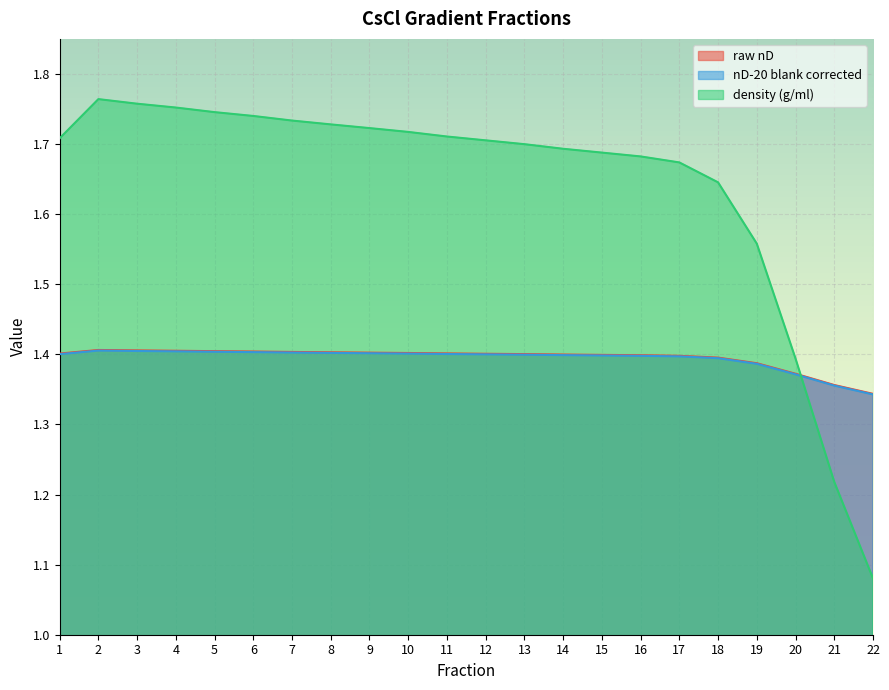

What is the difference between the maximum and minimum values in the density (g/ml) series?

0.7